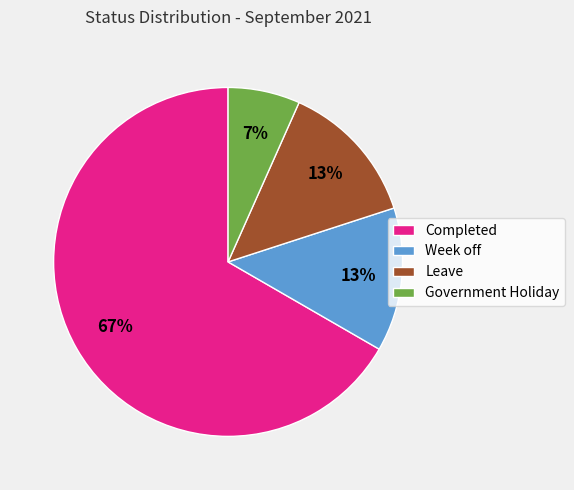

To the nearest percent, what is the average slice percentage?

25%